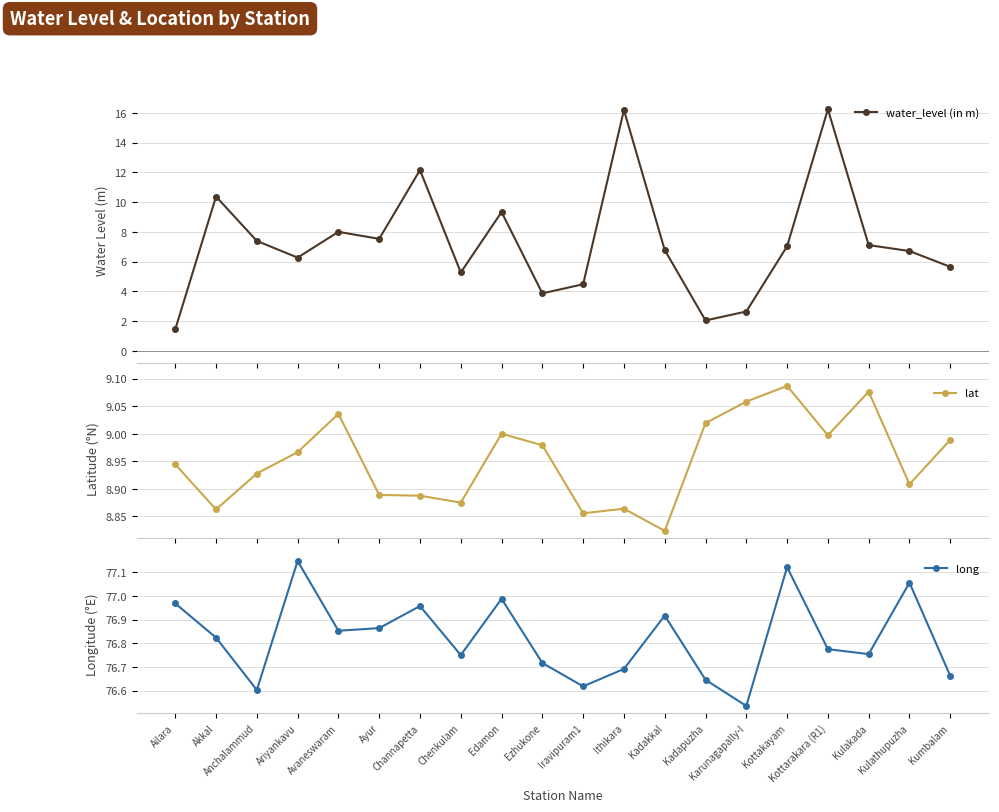

True or false: water_level (in m) has a value of 5.3 at Chenkulam.

True